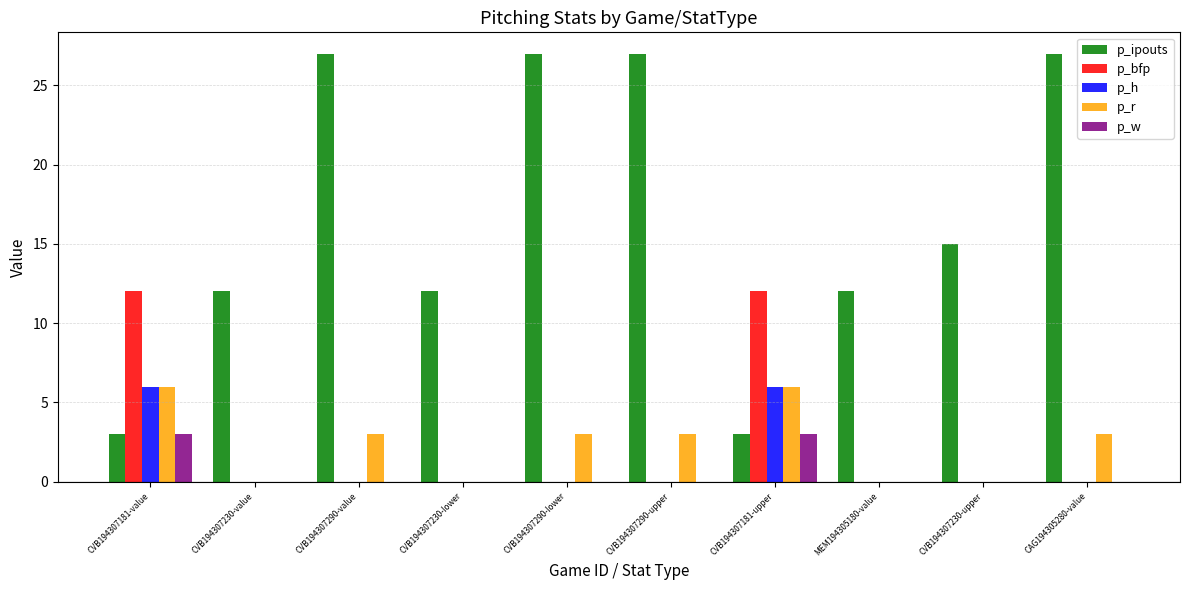

The p_h series shows 0 at CAG194305280-value. True or false?

True